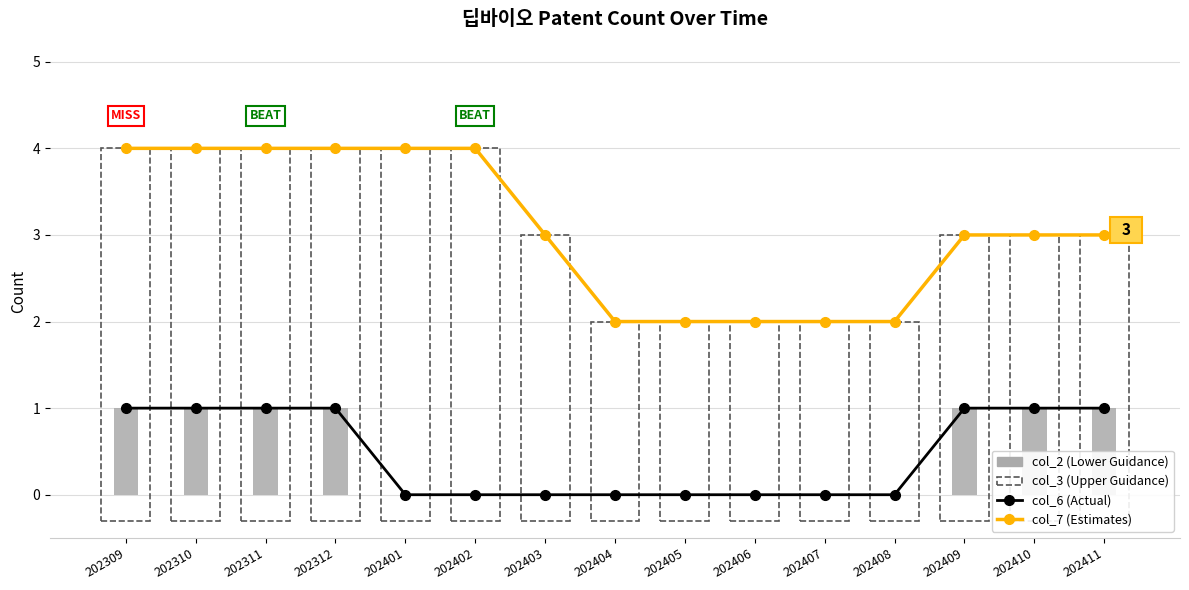

At which label is col_2 (Lower) closest to 0?

202401